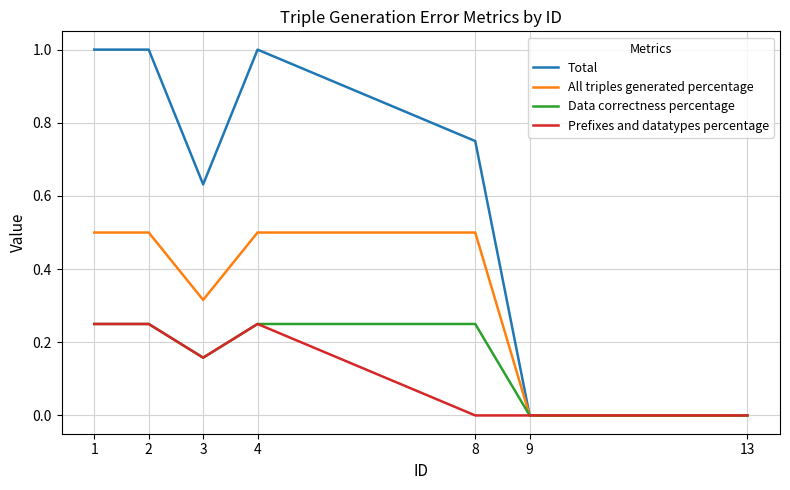

Is it true that Data correctness percentage equals -0.1 at 9?

False